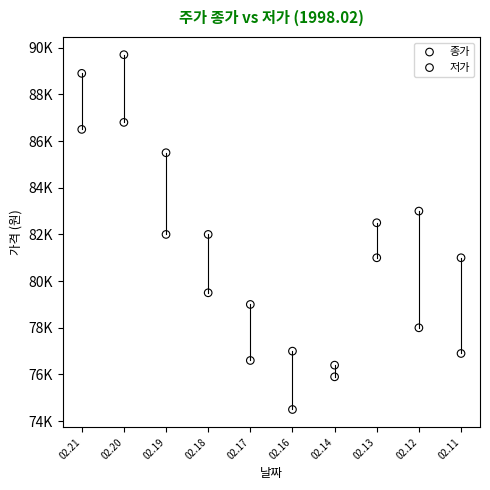

Which series contains the highest Y value?

종가